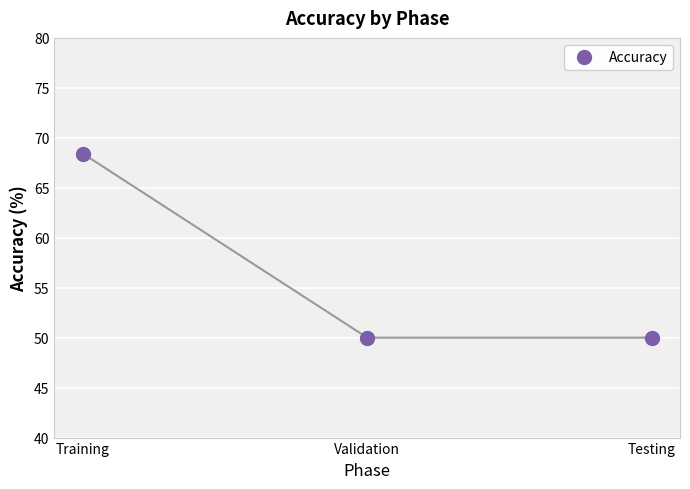

What is the ratio of the value at Testing to the value at Training?

0.7